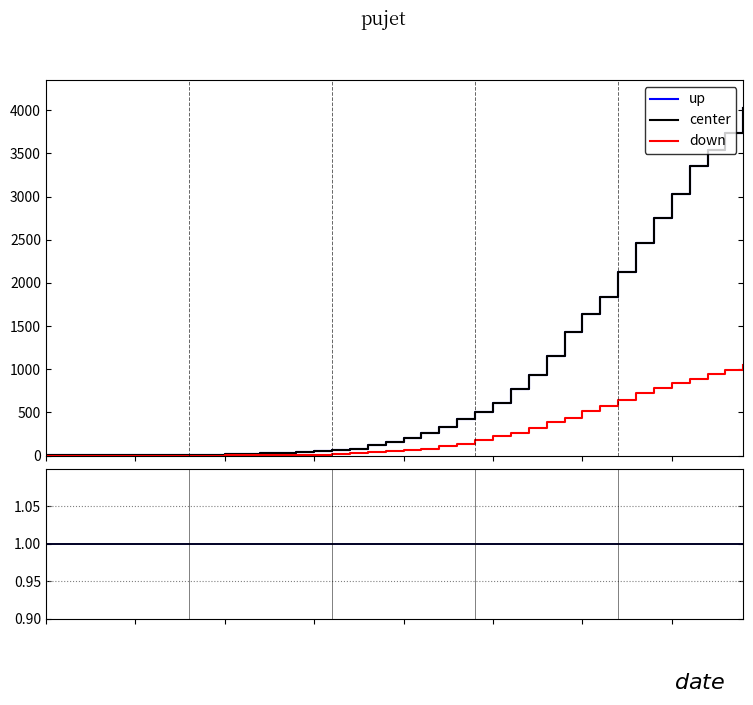

True or false: up and center intersect in this chart.

False